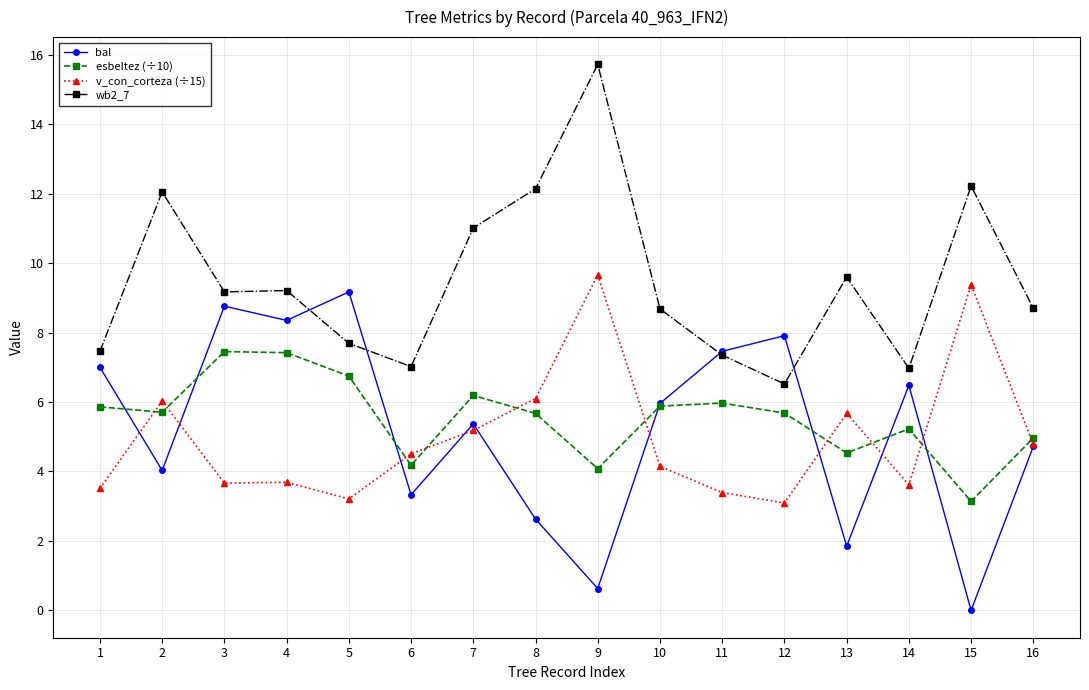

How many lines are shown in the chart?

4